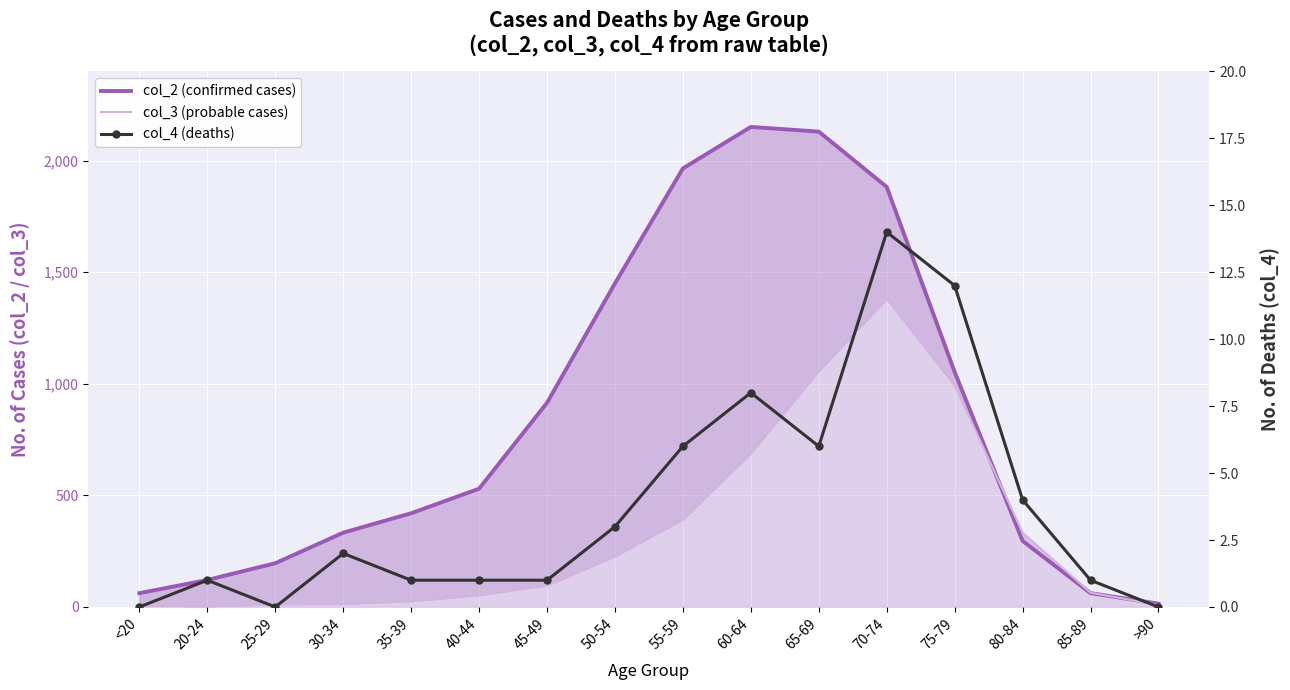

At how many categories does at least one series exceed 418?

9